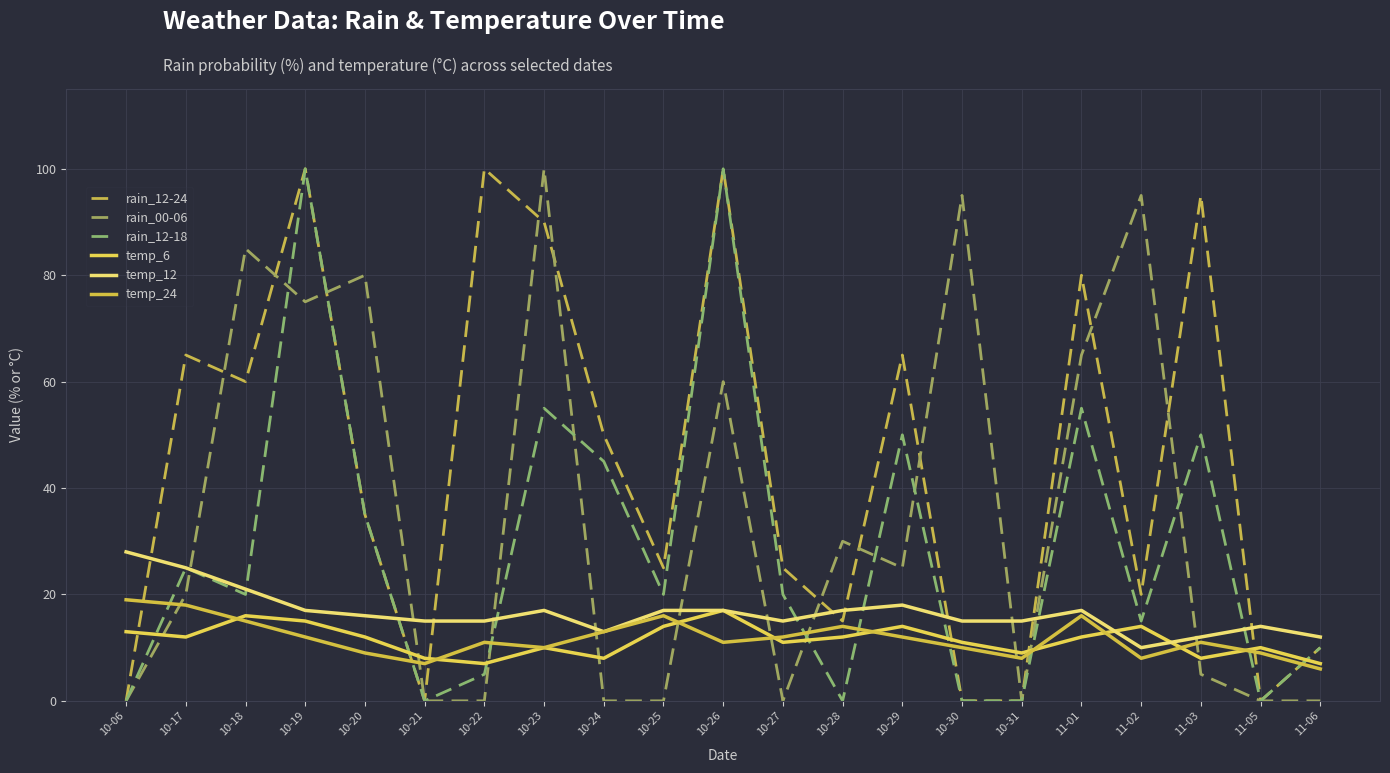

At which category does temp_6 reach its first local valley?

10-17